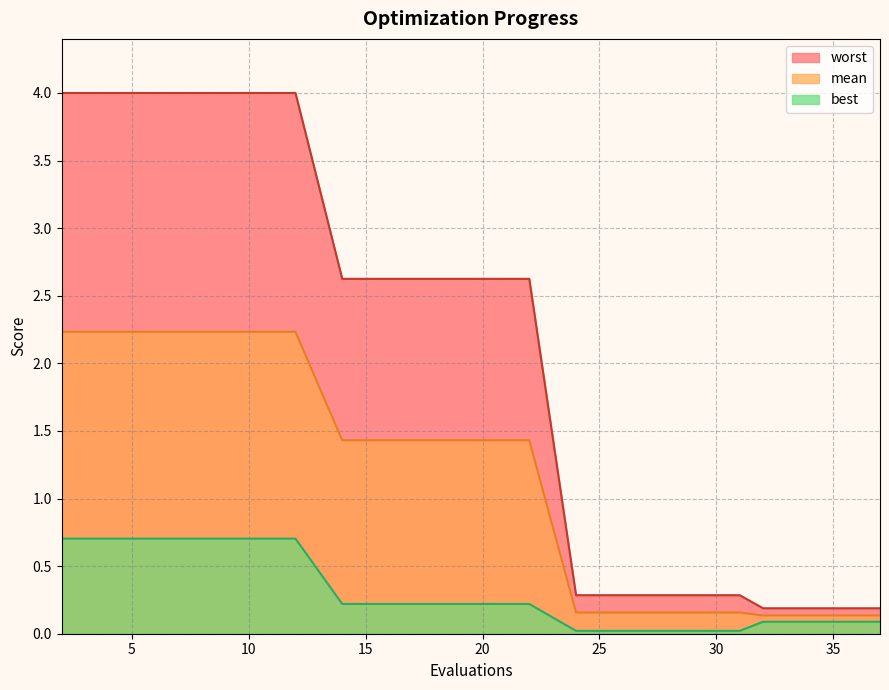

The value of mean at 20 is 1.4. True or false?

True